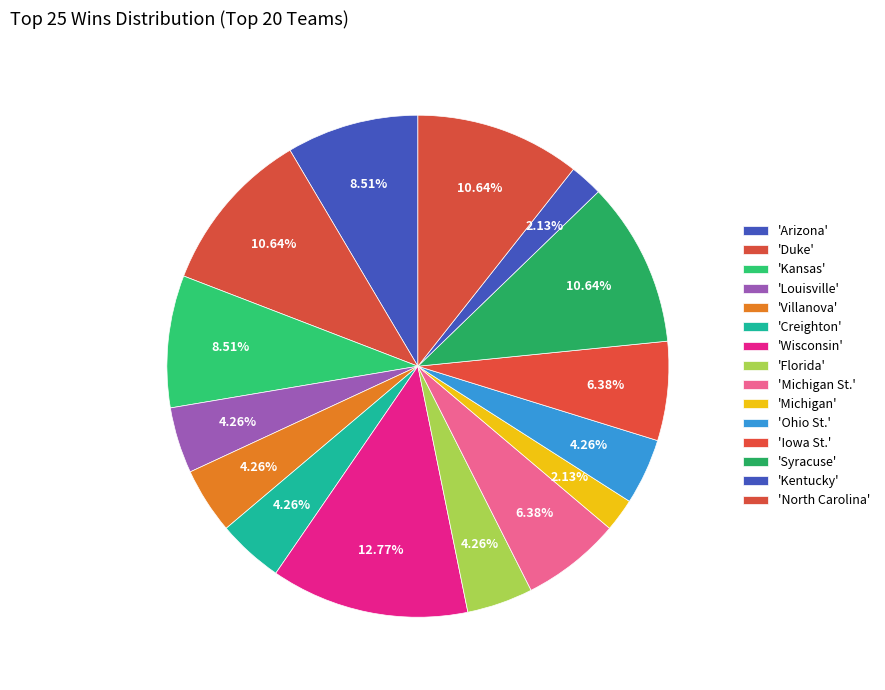

Which category has the biggest portion of the pie?

Wisconsin